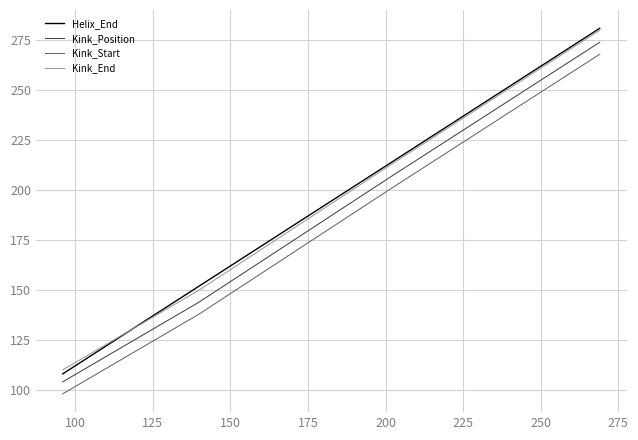

What is the minimum value for Helix_End?

108